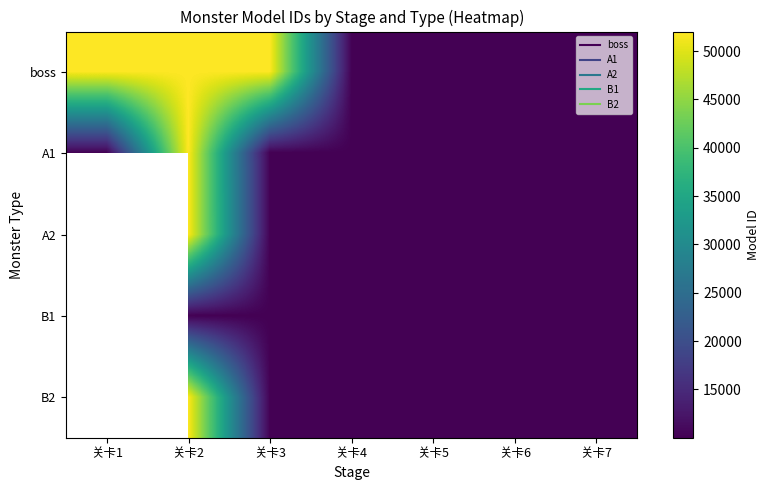

How many series are shown in this chart?

5